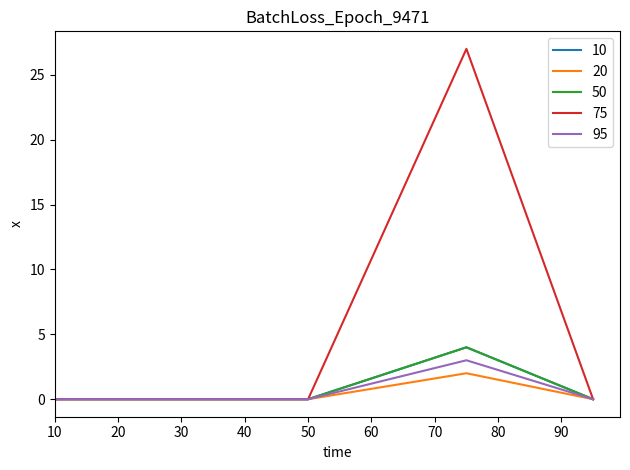

Does the chart display data point markers on the line(s)?

No